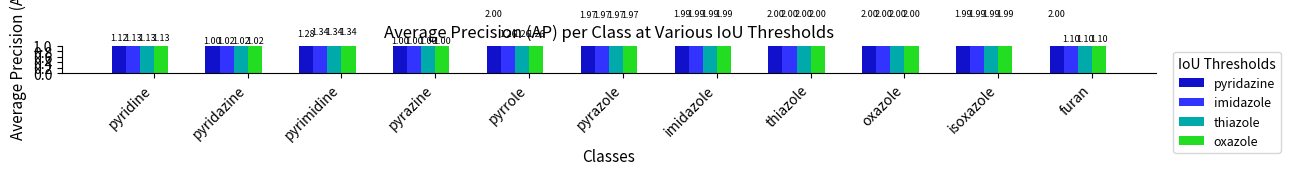

Rank the categories by imidazole value from highest to lowest.

thiazole, oxazole, imidazole, isoxazole, pyrazole, pyrimidine, pyrrole, pyridine, furan, pyridazine, pyrazine